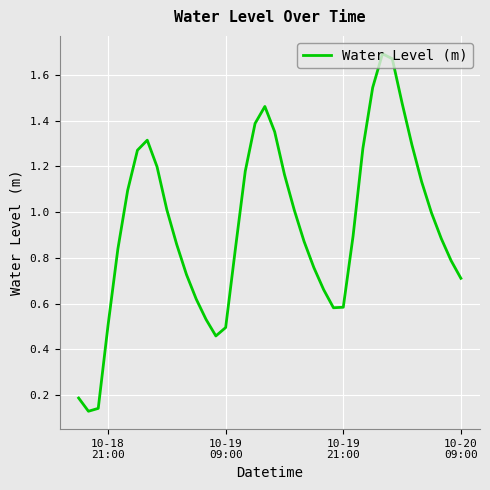

What is the difference between the maximum and minimum values?

1.6